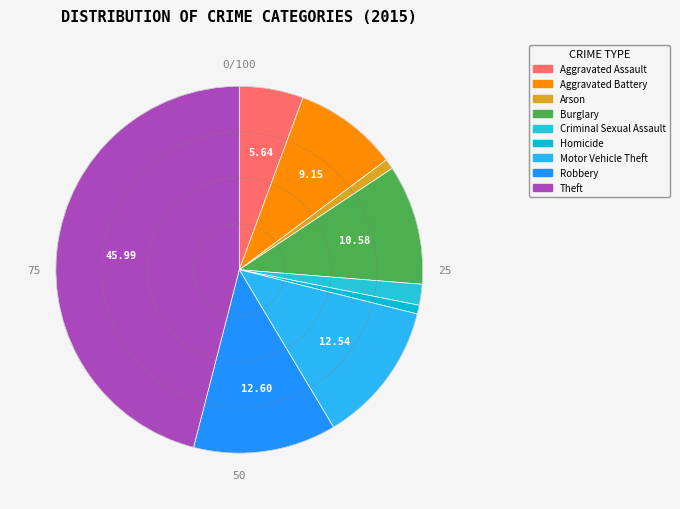

True or false: Aggravated Assault accounts for 6% of the total.

True